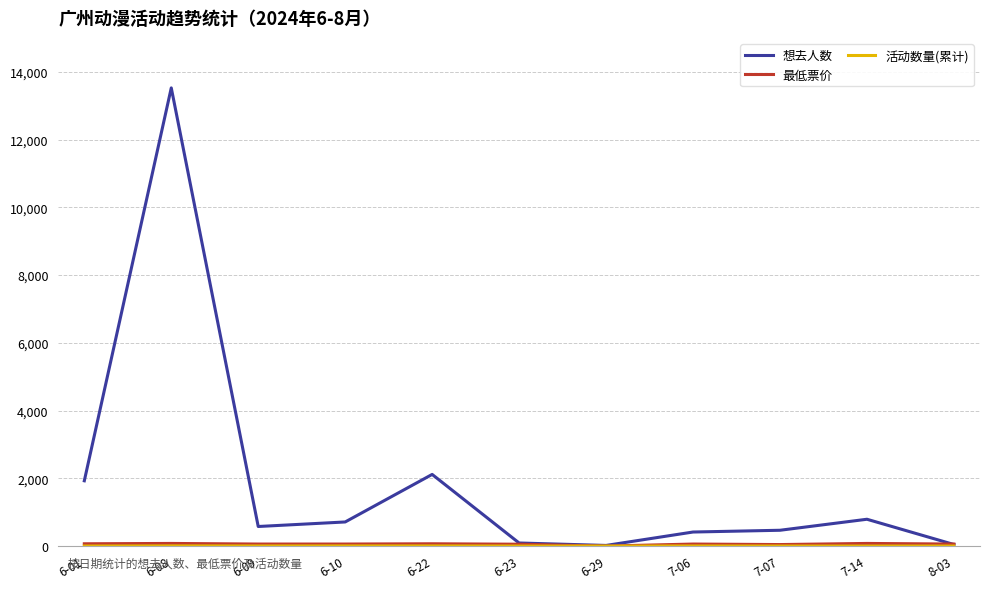

Which series has the largest total across all categories?

想去人数